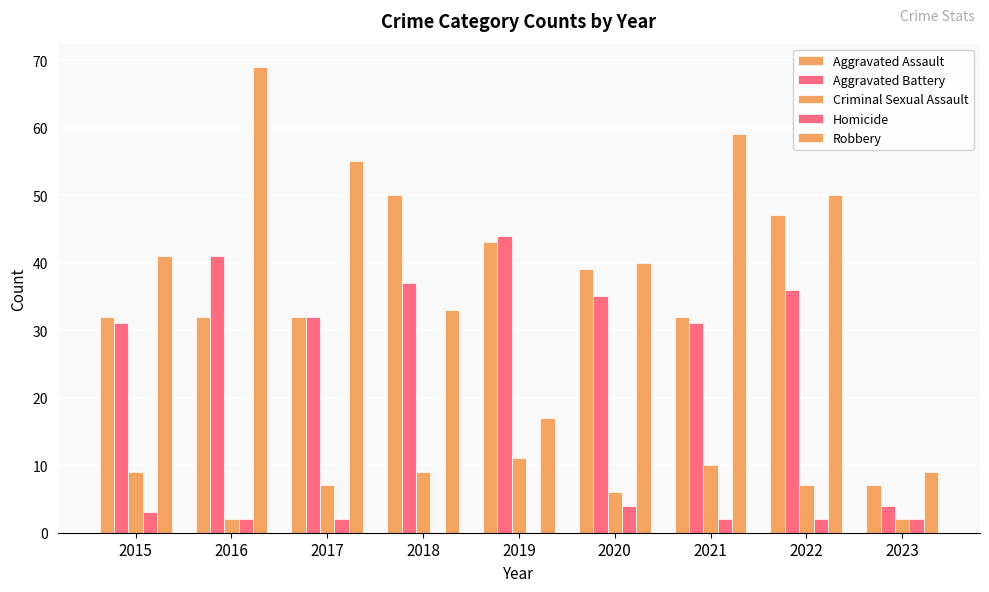

Are the bars grouped side by side (vs. stacked)?

Yes